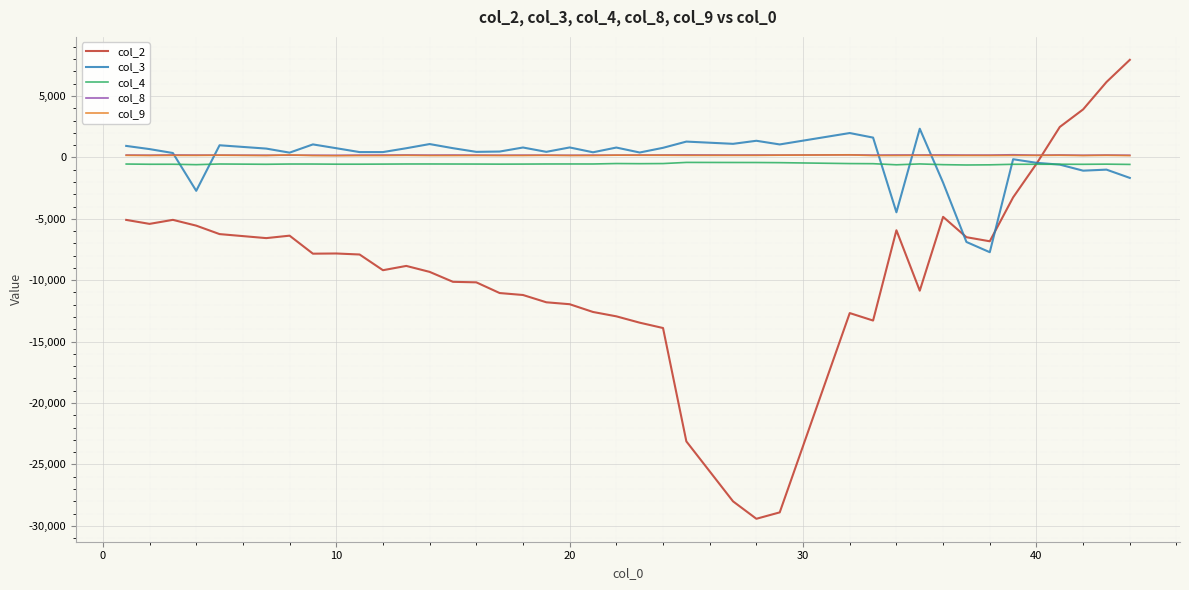

What is the smallest value displayed?

-29427.4